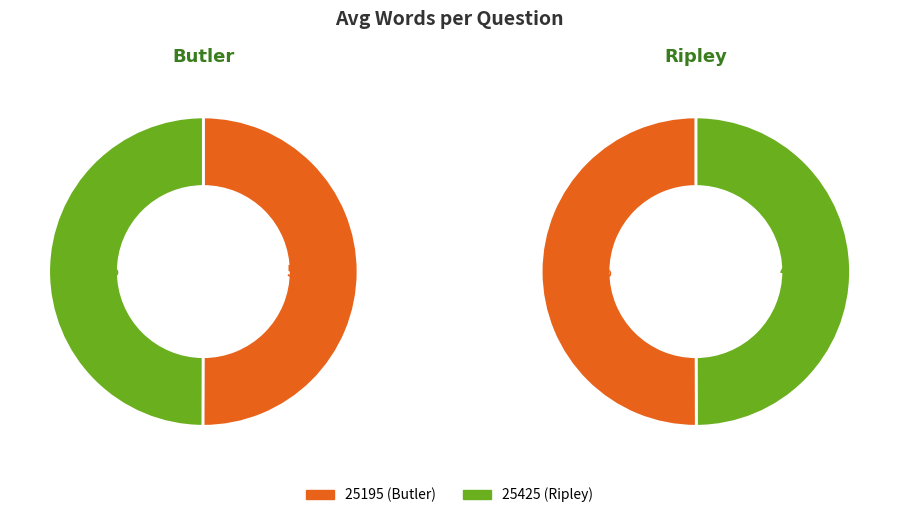

Which has a higher value, 25195 or 25425?

25195